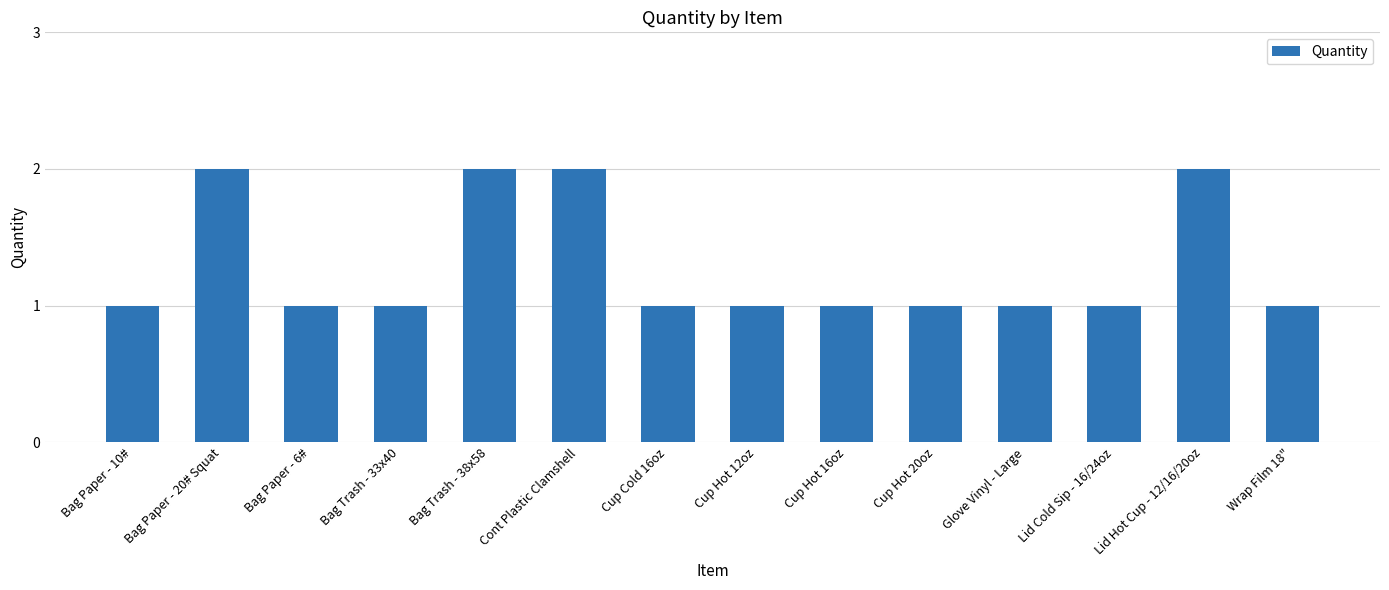

What is the label of the 9th bar from the left?

Cup Hot 16oz